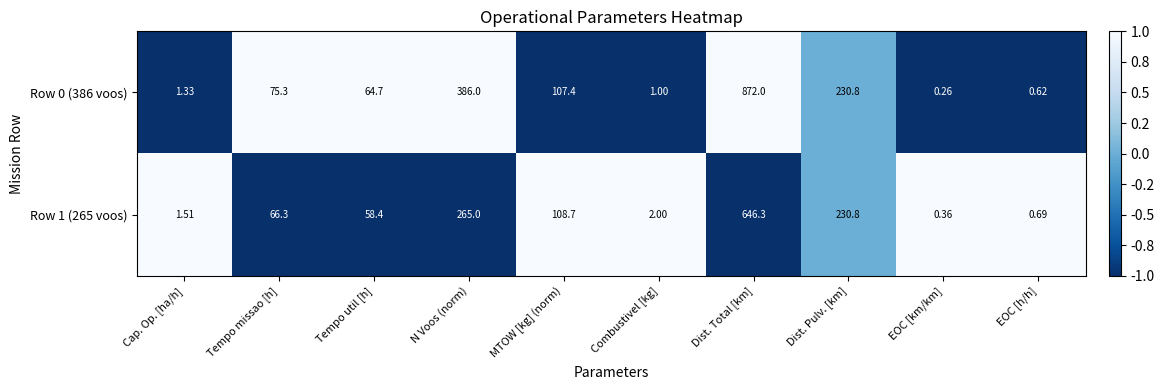

At which label is Row 1 (265 voos) closest to 323?

N Voos (norm)